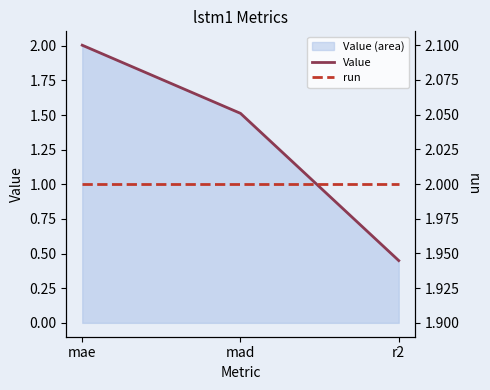

Reading right to left, extract all data points from this chart.

Value: 0.4	1.5	2.0
run: 2.0	2.0	2.0